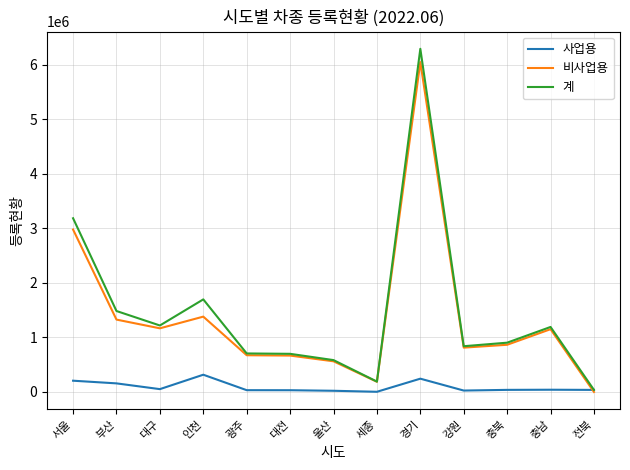

True or false: 비사업용 has a value of 865971 at 충북.

True